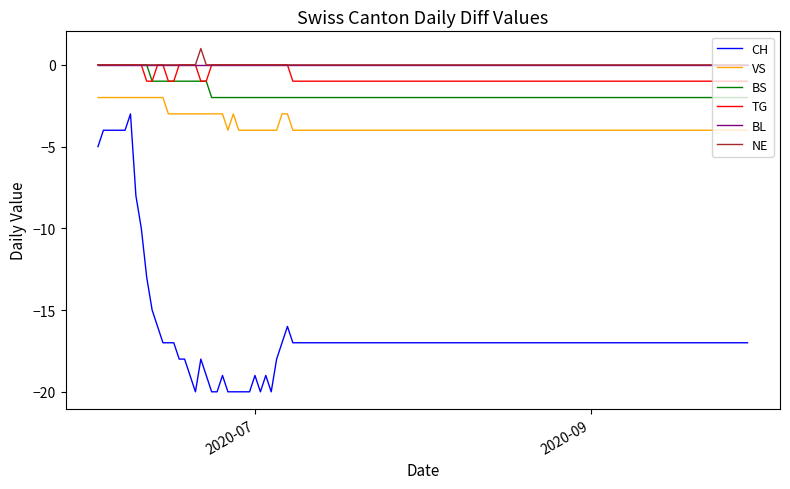

True or false: BL and CH cross at least once.

False